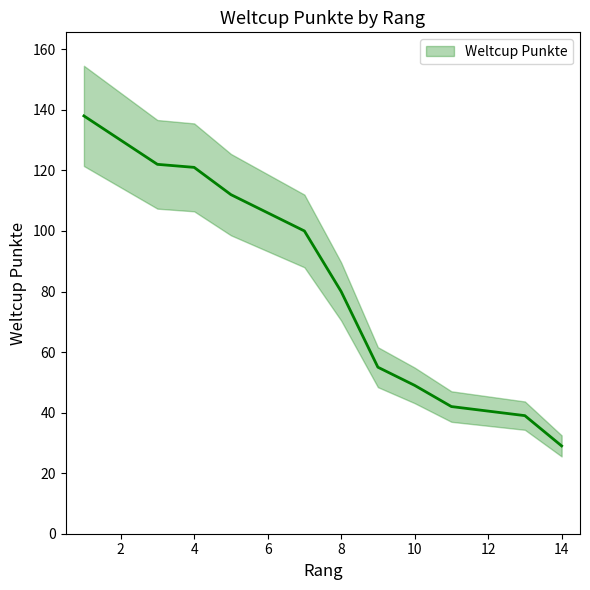

At which category does the chart reach its minimum across all series?

14